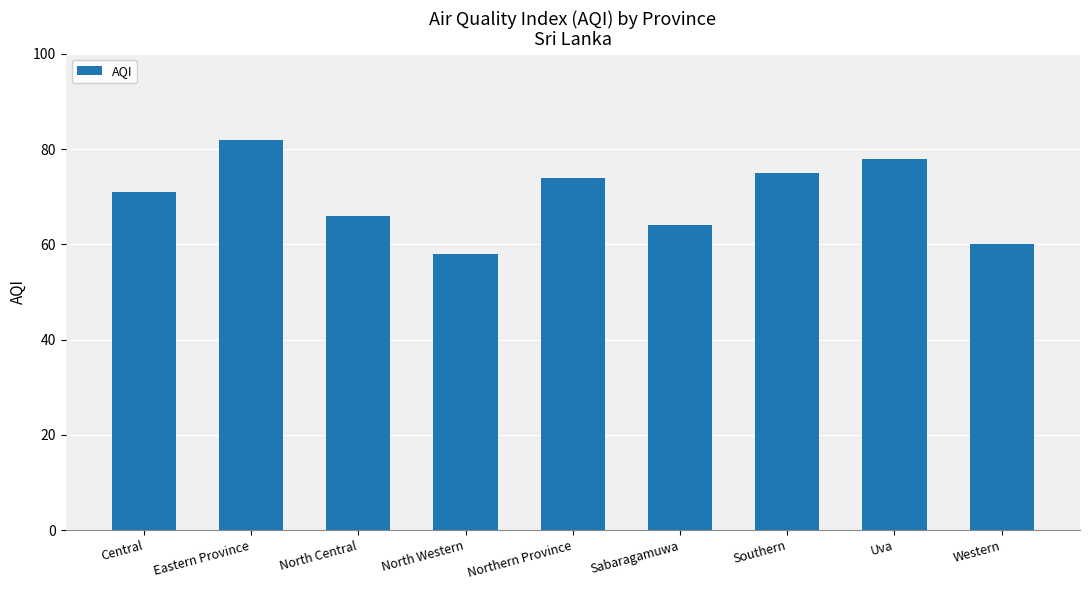

Rank the categories by value from lowest to highest.

North Western, Western, Sabaragamuwa, North Central, Central, Northern Province, Southern, Uva, Eastern Province